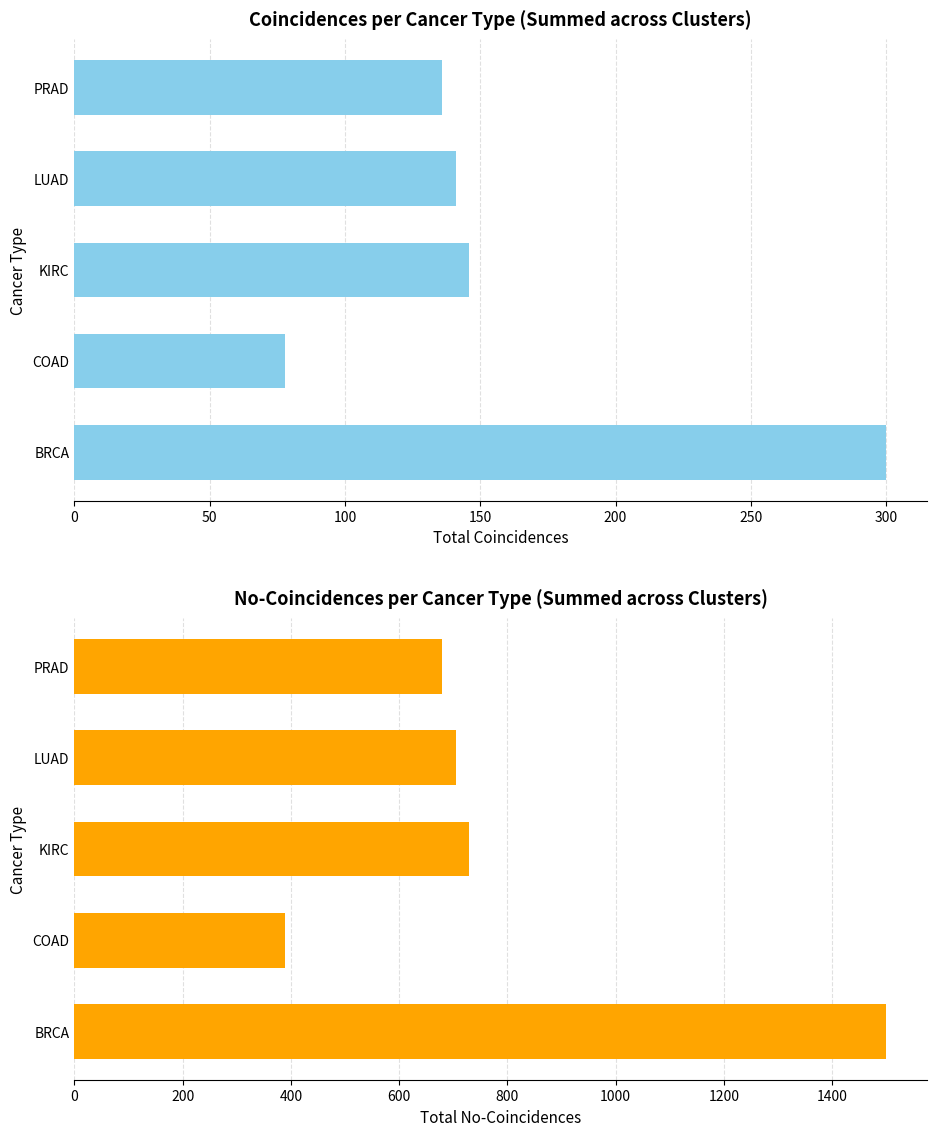

At PRAD, list the series in order from largest to smallest.

no_coincidences, coincidences